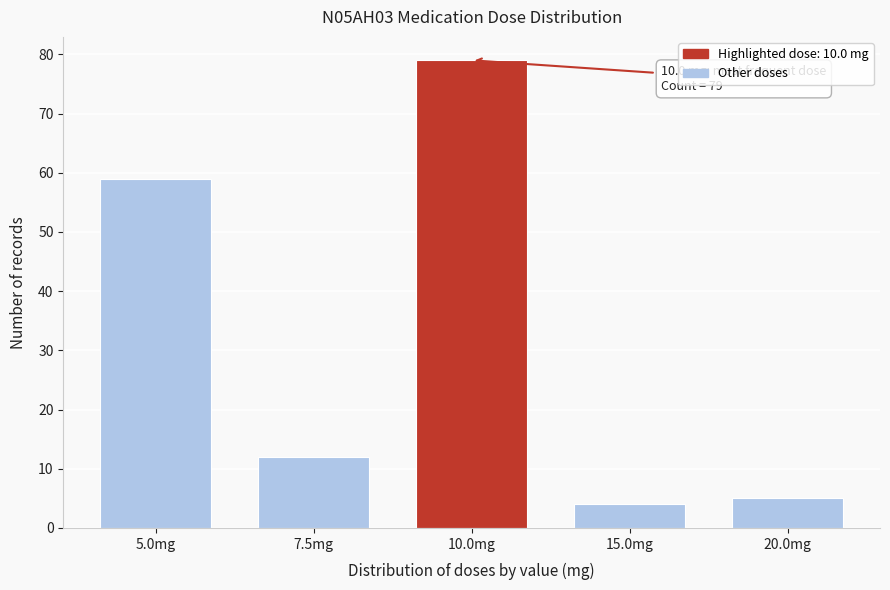

Reading right to left, list all the values displayed in this chart.

5	4	79	12	59